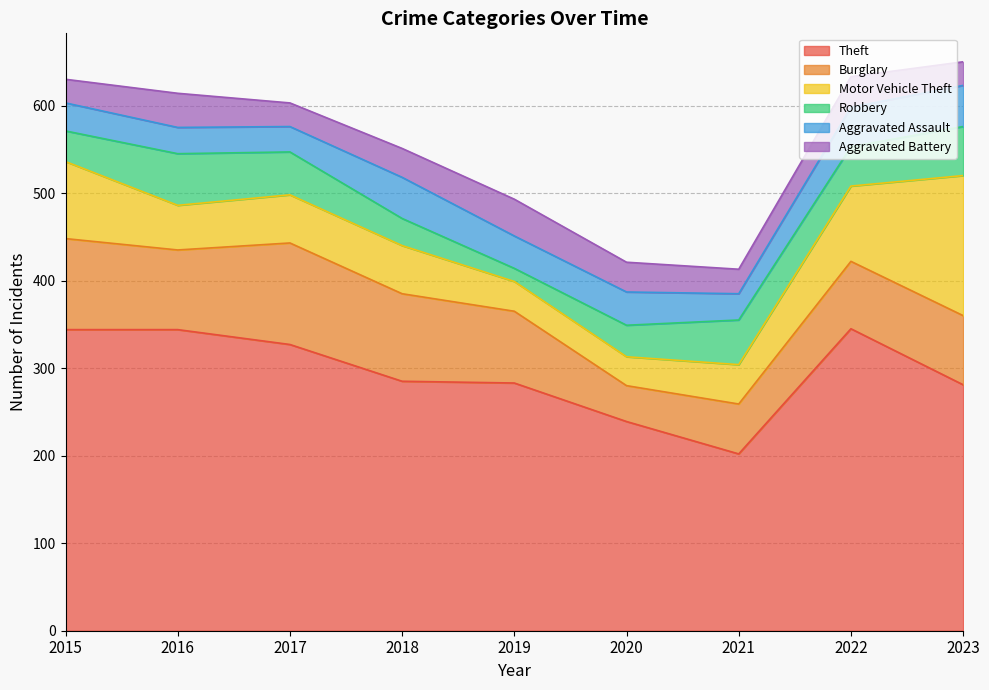

Is the value of Aggravated Assault at 2018 greater than the value of Burglary at 2018?

No